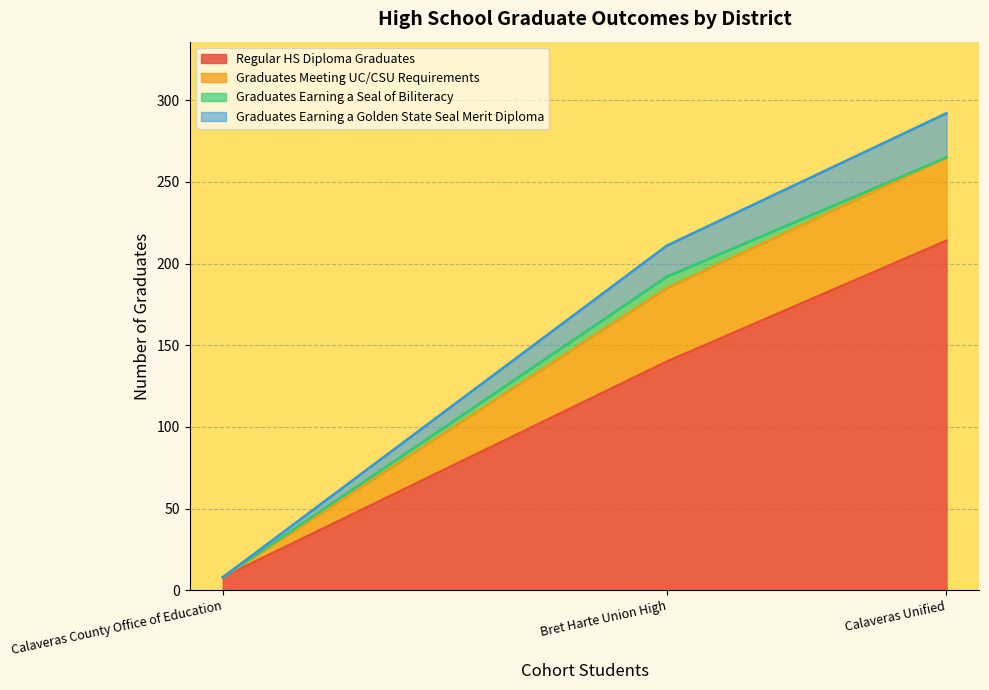

What is the sum of all Regular HS Diploma Graduates values?

362